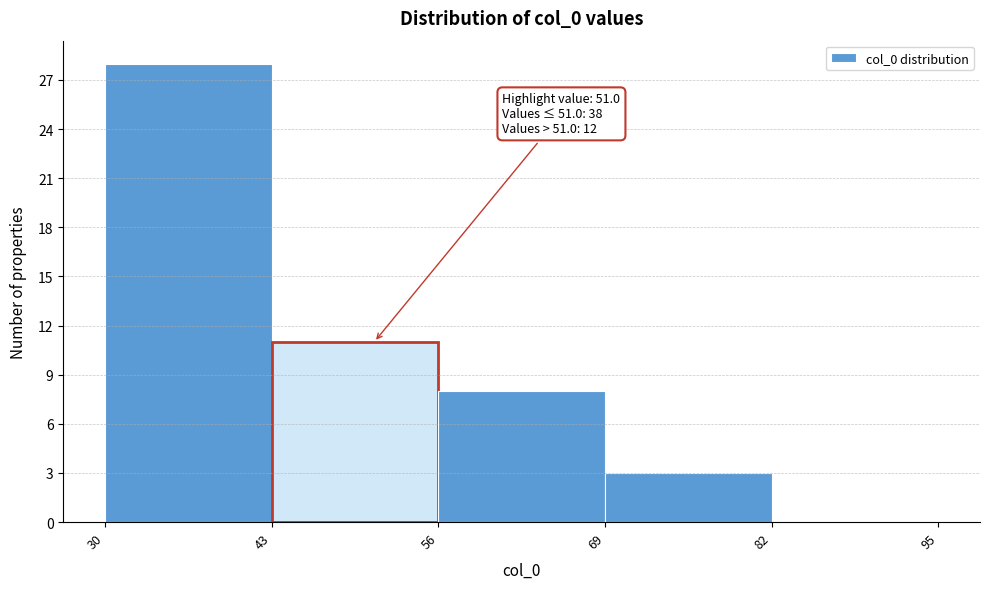

Over which range of the x-axis is the bar tallest?

30 to 43